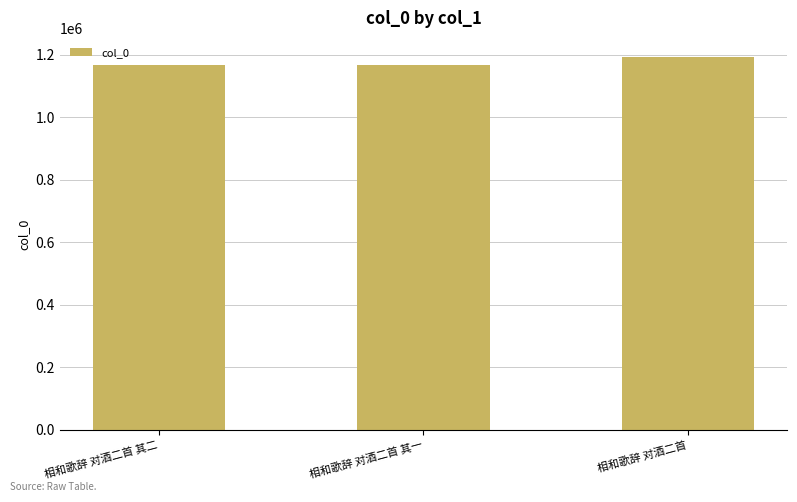

What is the difference between the values at 相和歌辞 对酒二首 and 相和歌辞 对酒二首 其二?

25994